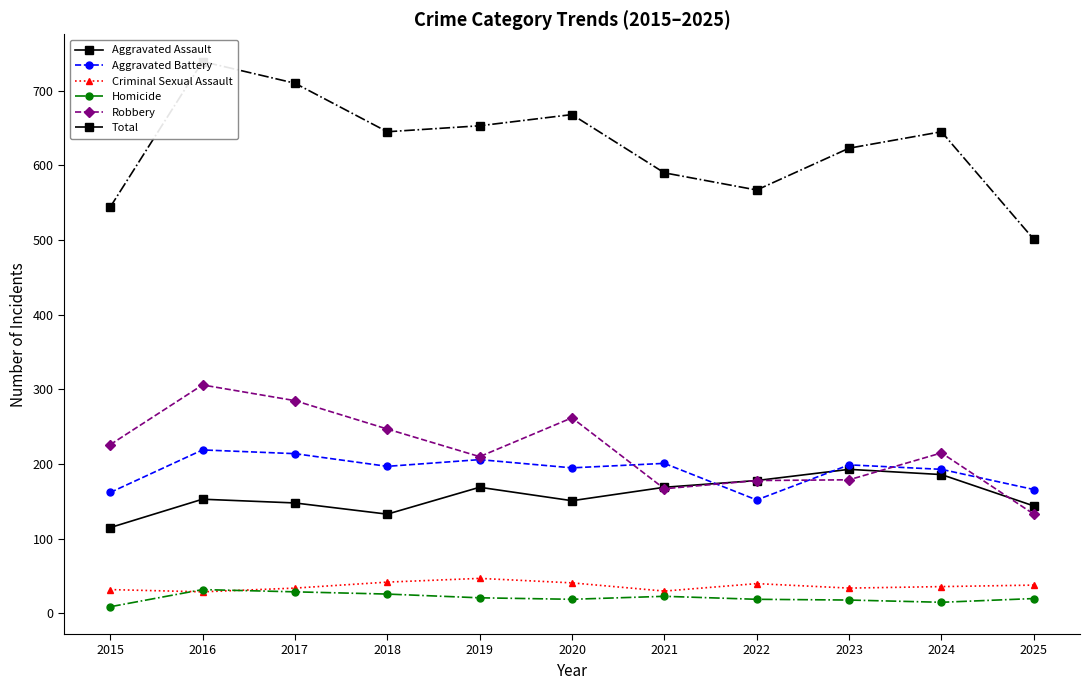

Which series has the largest total across all categories?

Total